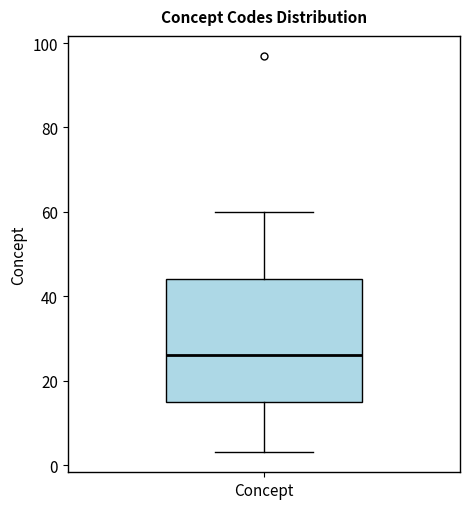

Transcribe this box plot: give where the median line is, the range the box spans, and where the two whiskers end, as read against the y-axis. The values are not printed on the chart, so give them approximately, as read against the axis.

median 26, box 16 to 44, whiskers 4 to 60